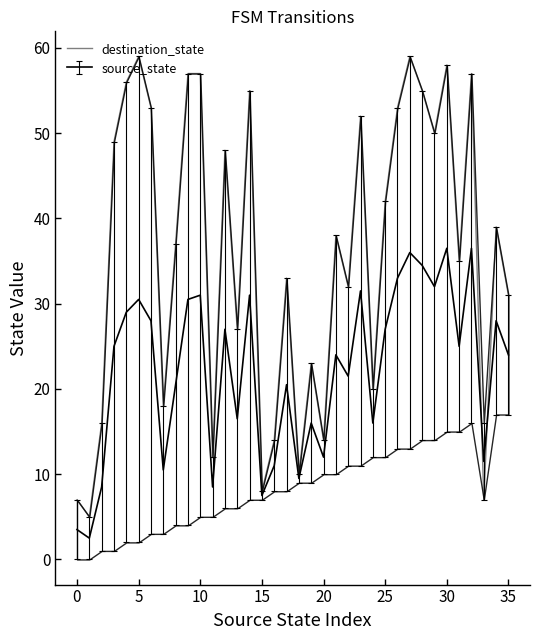

What is the value of the 35th point from the left?

39